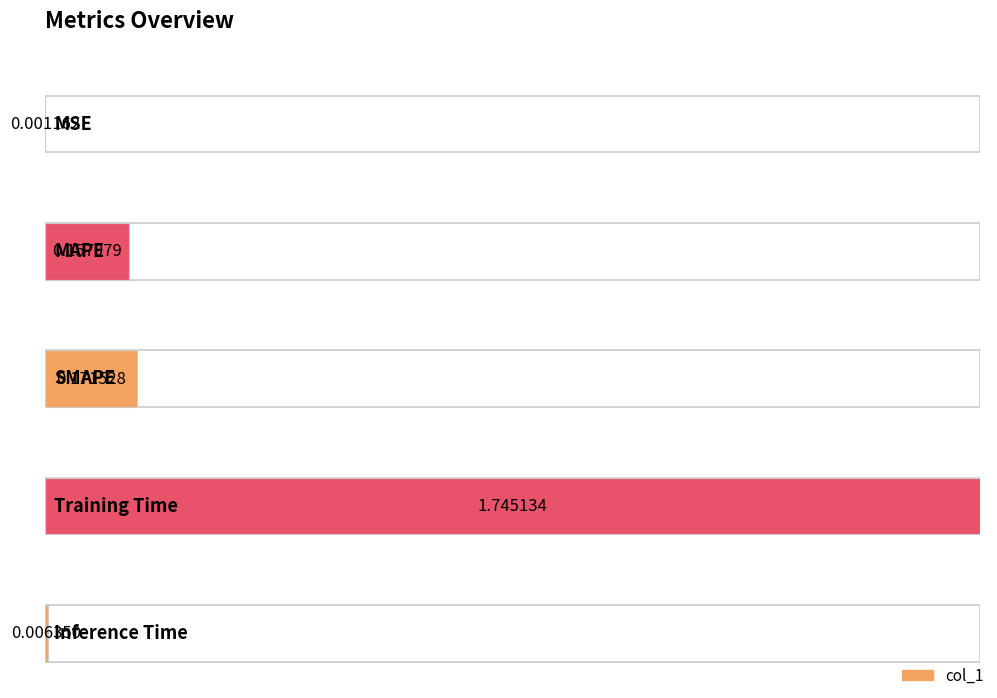

Which has a higher value, SMAPE or Training Time?

Training Time